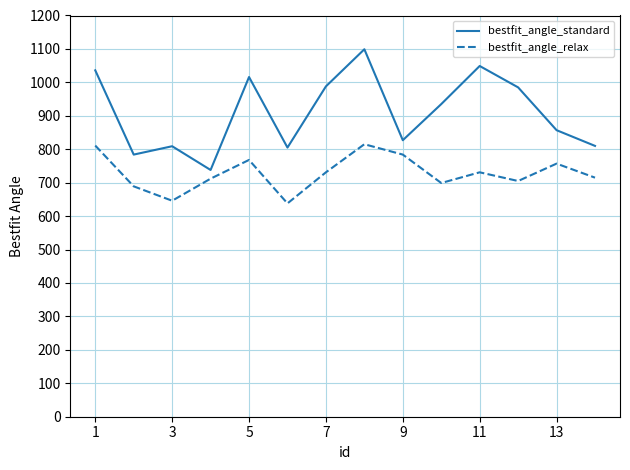

Which series has the widest spread of values?

bestfit_angle_standard